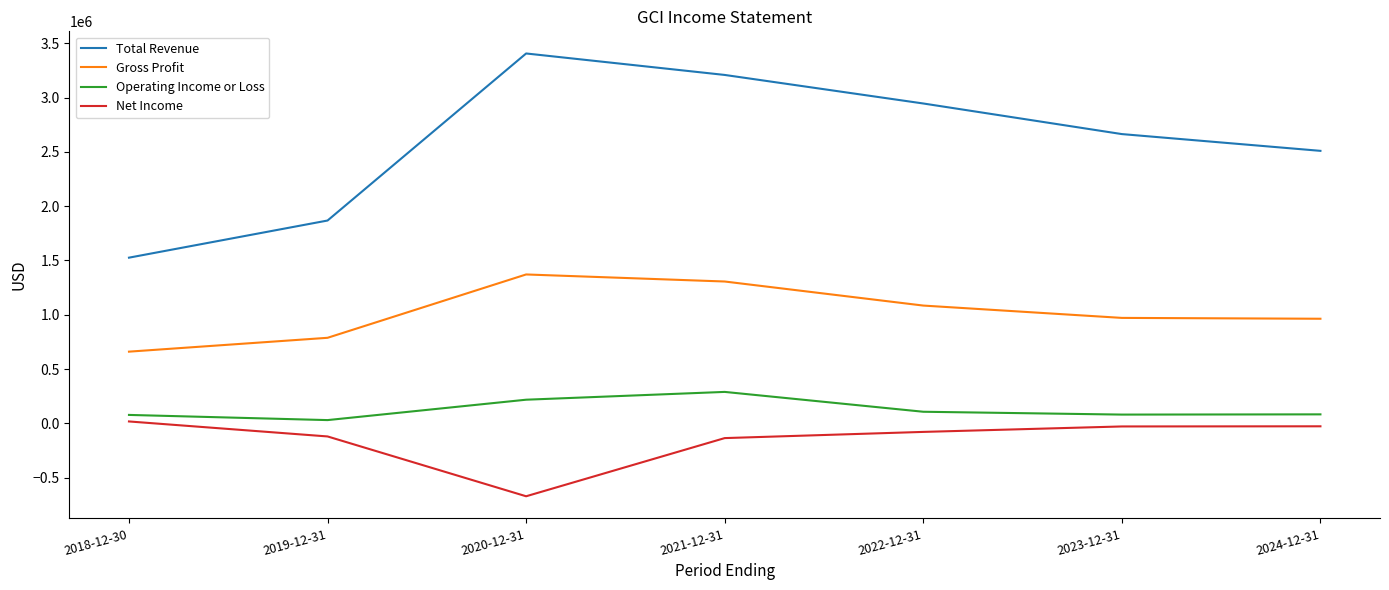

Which series changed the most between 2019-12-31 and 2022-12-31?

Total Revenue